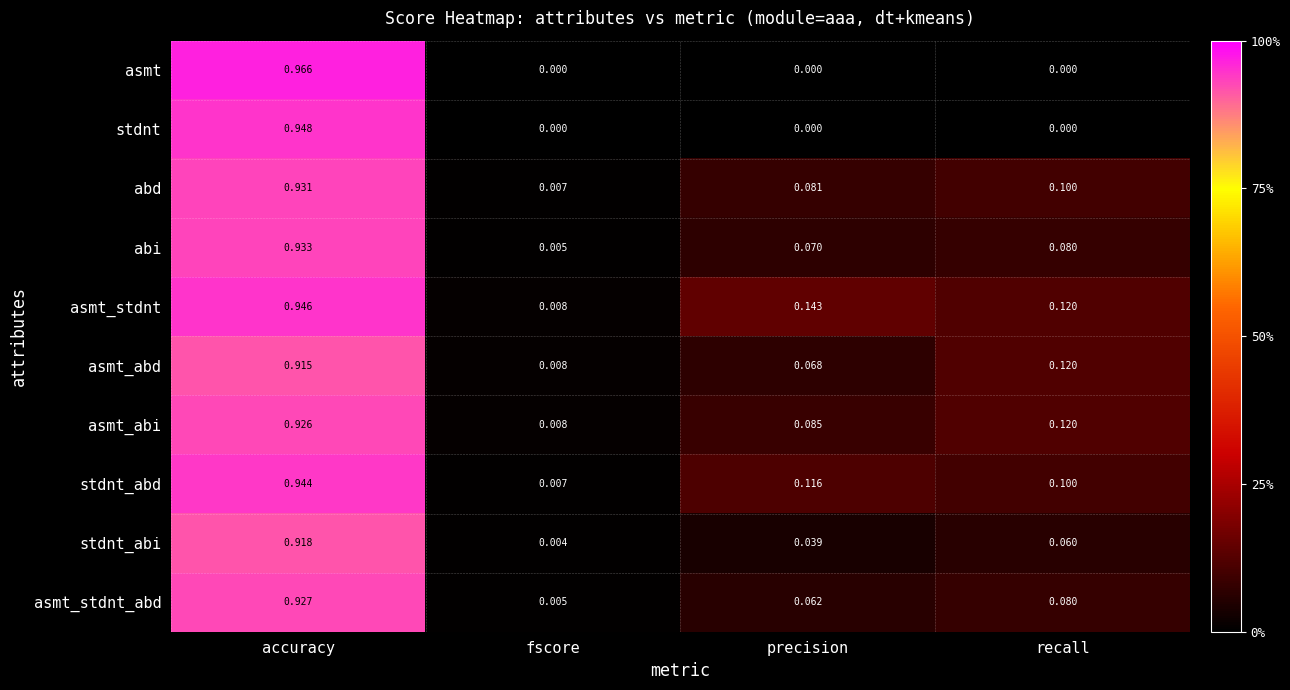

Between fscore and precision, which series saw the biggest shift?

asmt_stdnt